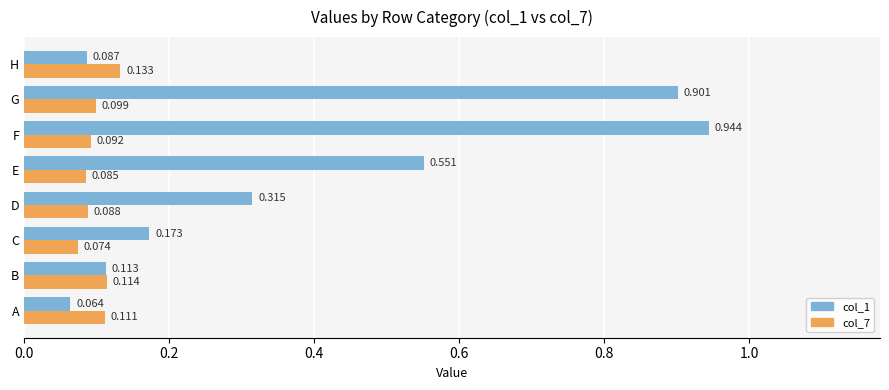

At which label does col_1 reach its minimum?

A